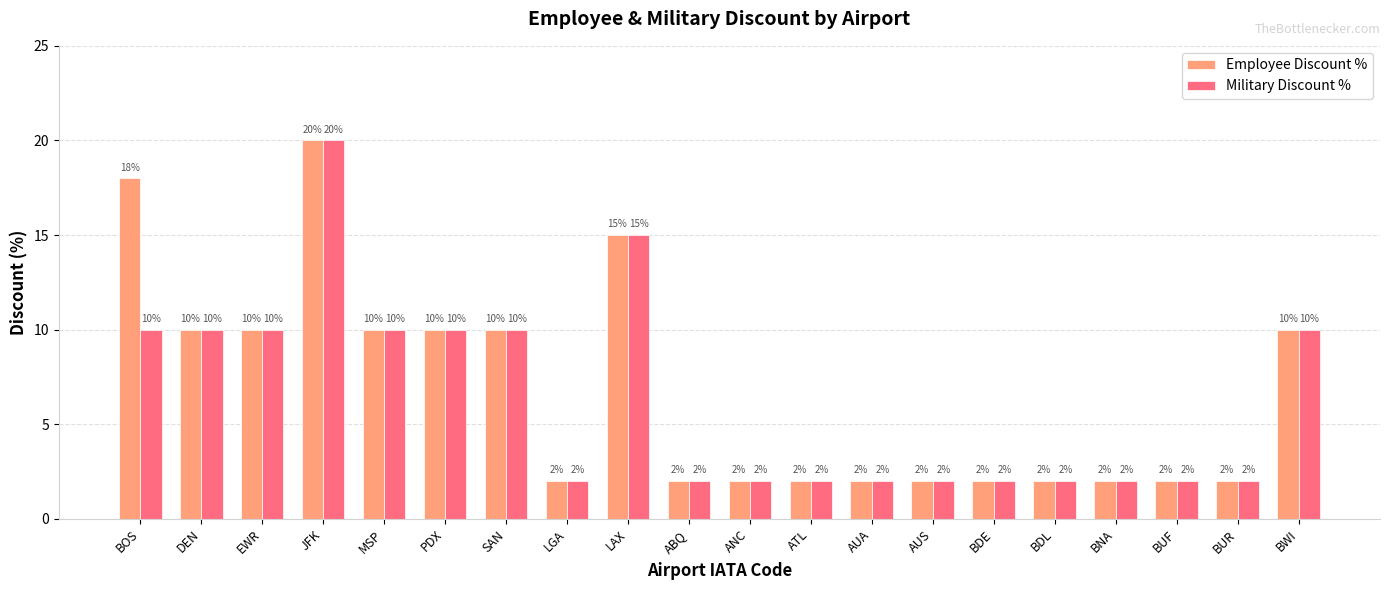

Is it true that Military Discount % equals 2 at BUR?

True